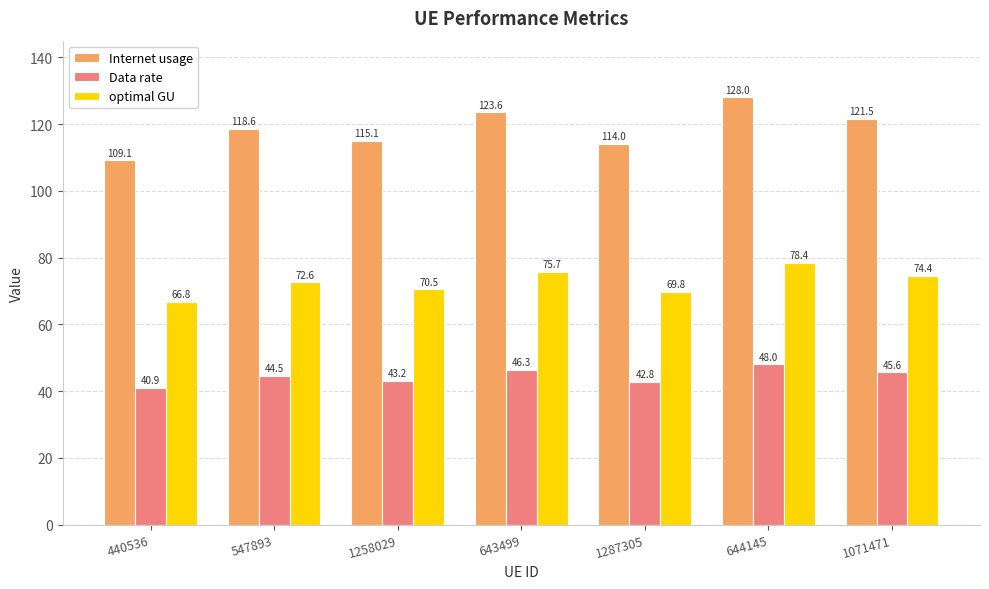

Reading right to left, extract all data points from this chart.

Internet usage: 121.5	128.0	114.0	123.6	115.1	118.6	109.1
Data rate: 45.6	48.0	42.8	46.3	43.2	44.5	40.9
optimal GU: 74.4	78.4	69.8	75.7	70.5	72.6	66.8